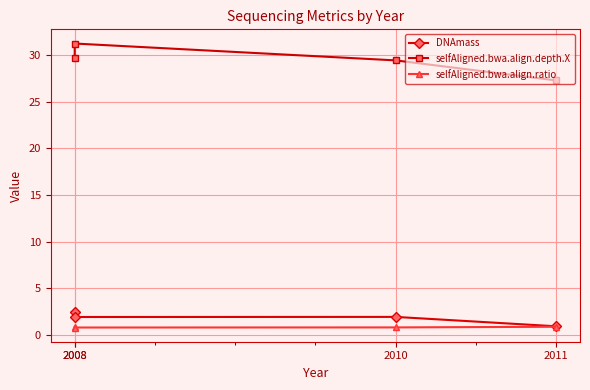

Reading left to right, list all the values displayed in this chart.

DNAmass: 2008=2.5	2008=1.9	2010=1.9	2011=0.9
selfAligned.bwa.align.depth.X: 2008=29.7	2008=31.2	2010=29.4	2011=27.3
selfAligned.bwa.align.ratio: 2008=0.9	2008=0.8	2010=0.8	2011=0.9